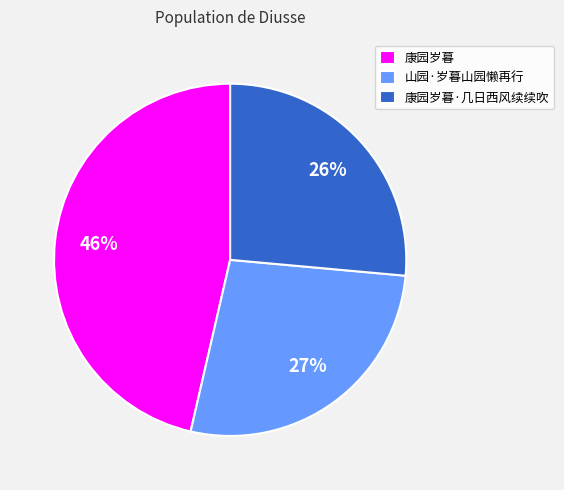

Count the number of slices in the pie.

3